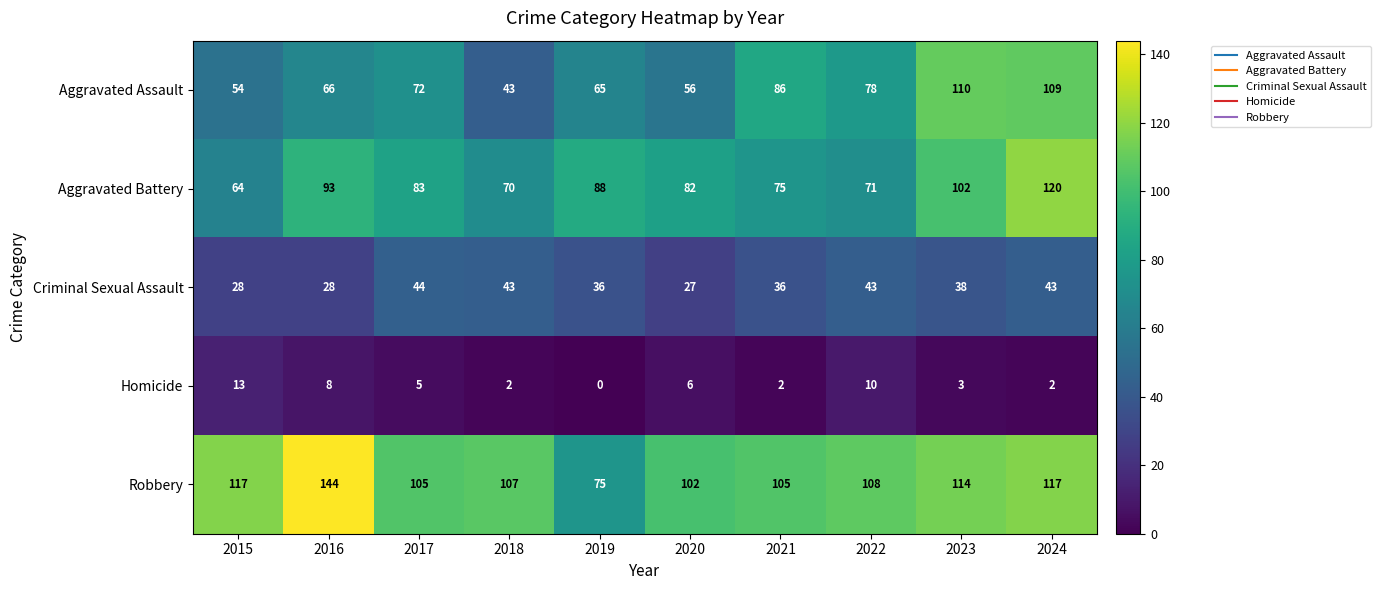

Which series has the widest spread of values?

Robbery